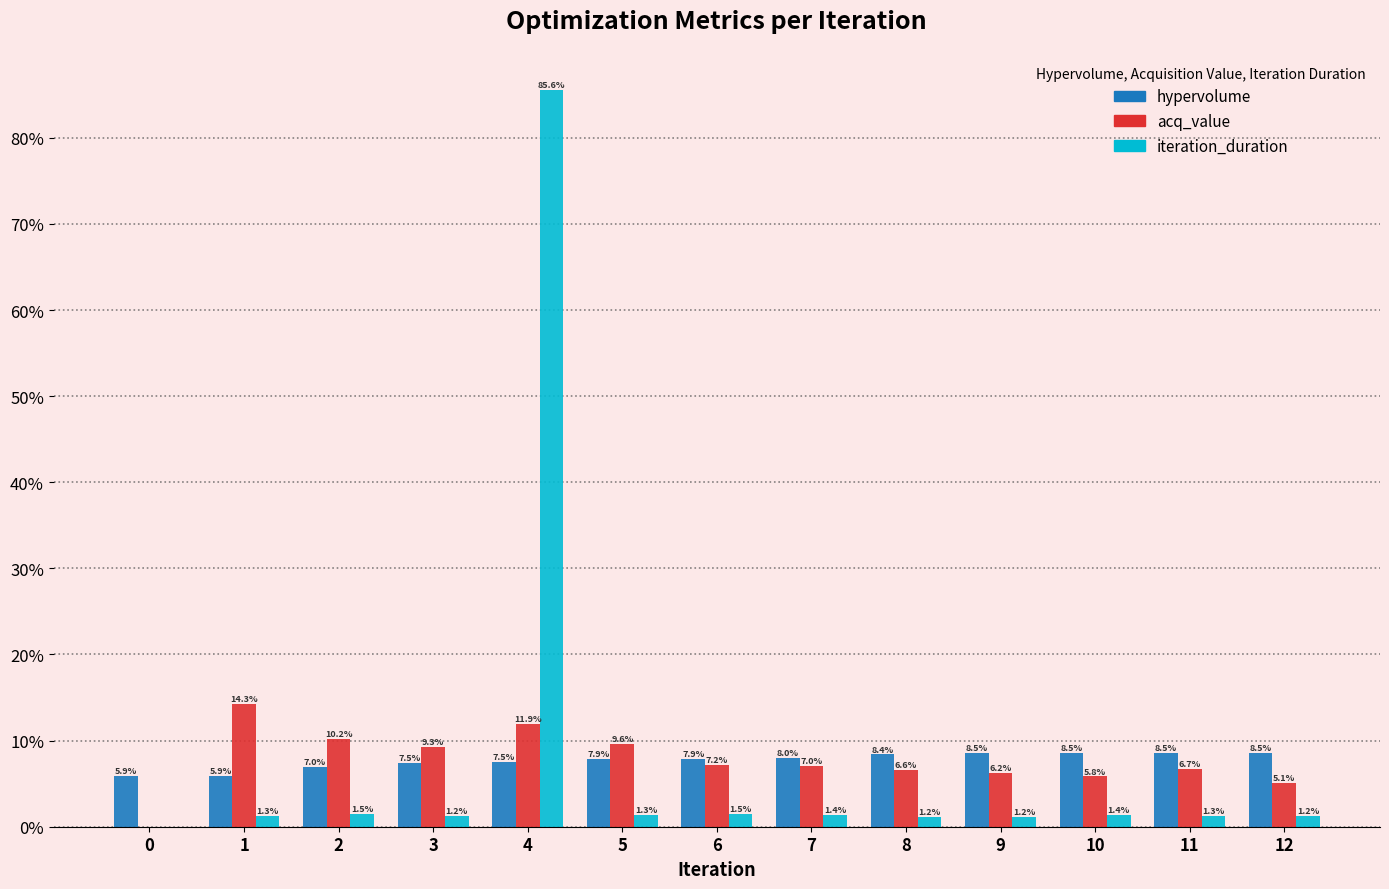

What are all the series names shown in the legend?

hypervolume, acq_value, iteration_duration